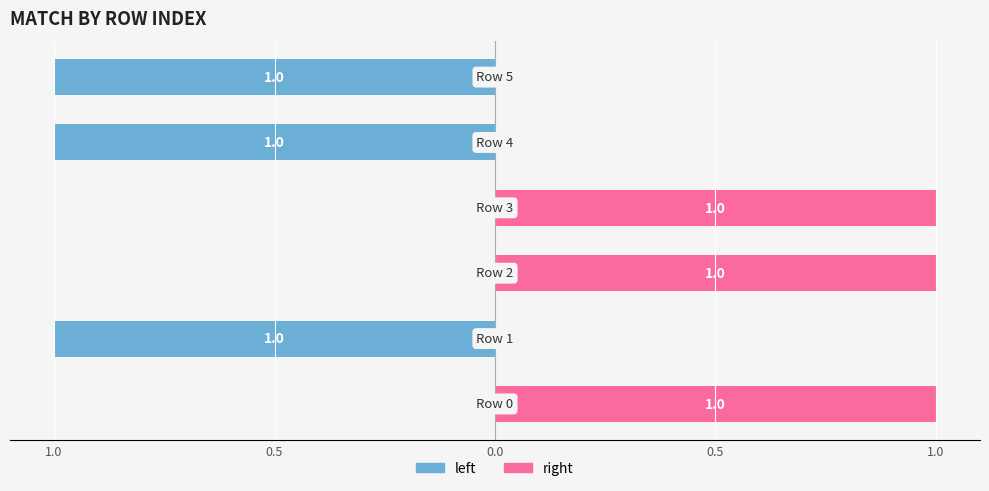

How many bars are there in total?

6